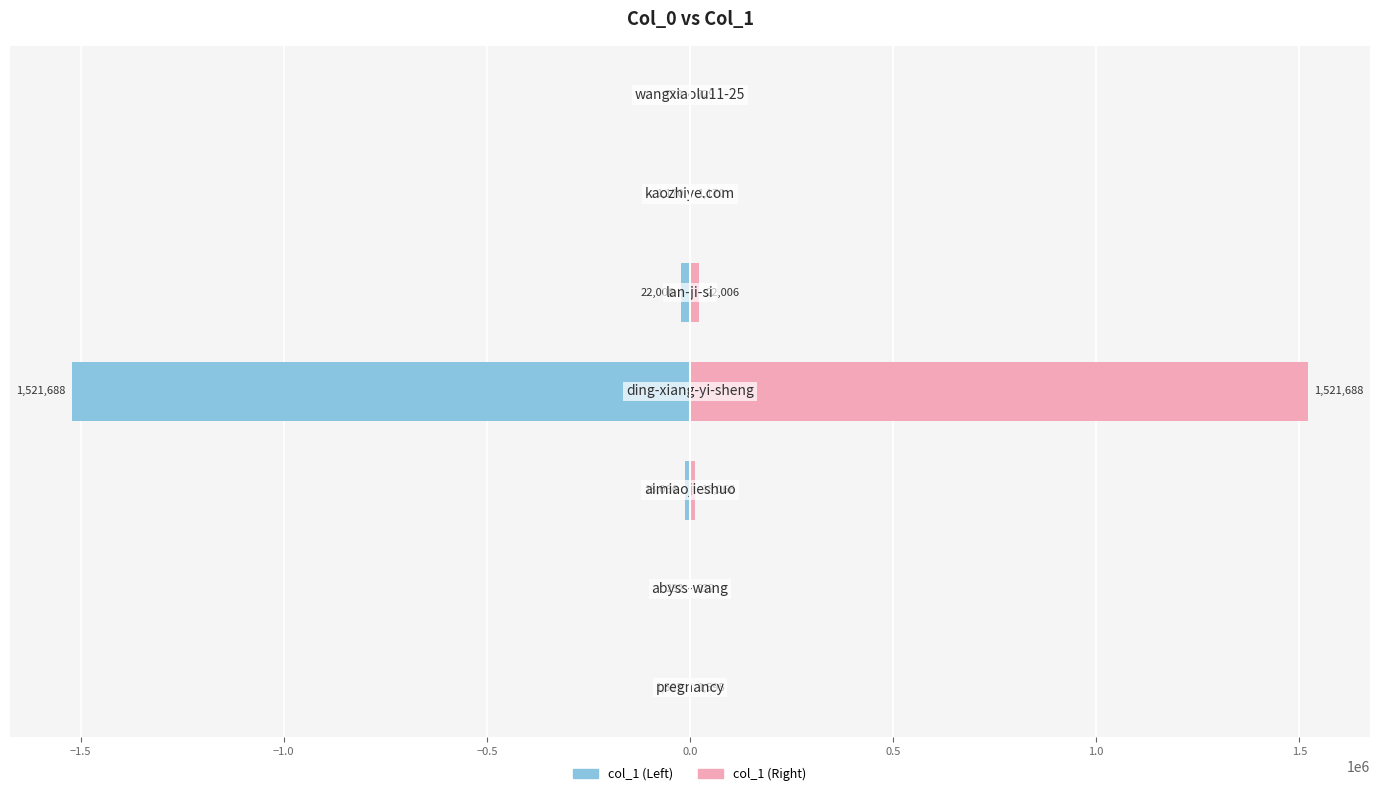

List the series in order of their overall mean, highest first.

col_1 (Right), col_1 (Left)